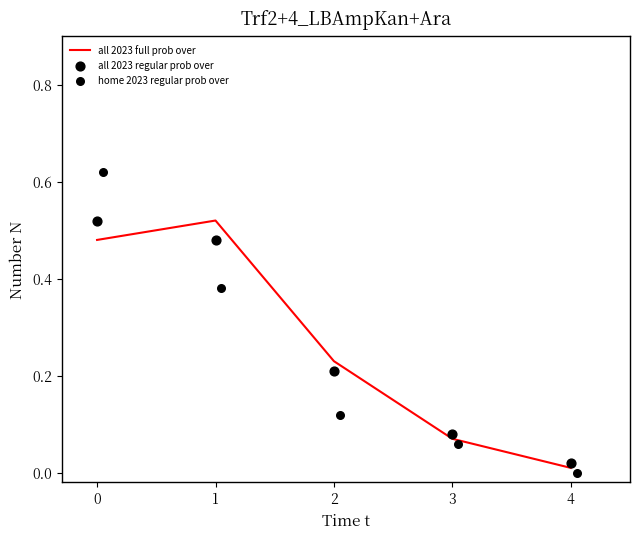

Is it true that all 2023 full prob over equals 0.3 at 1?

False